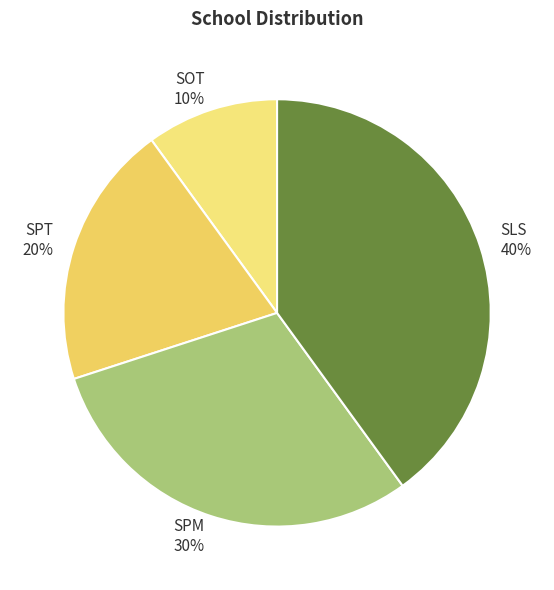

Is there any slice that represents more than half of the pie?

No